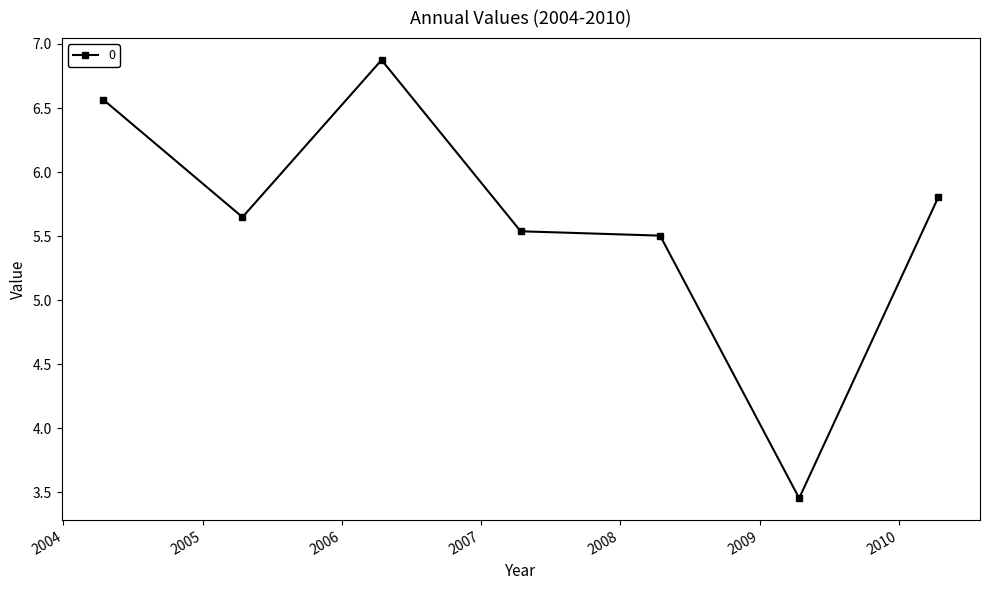

Does the chart have visible grid lines?

No